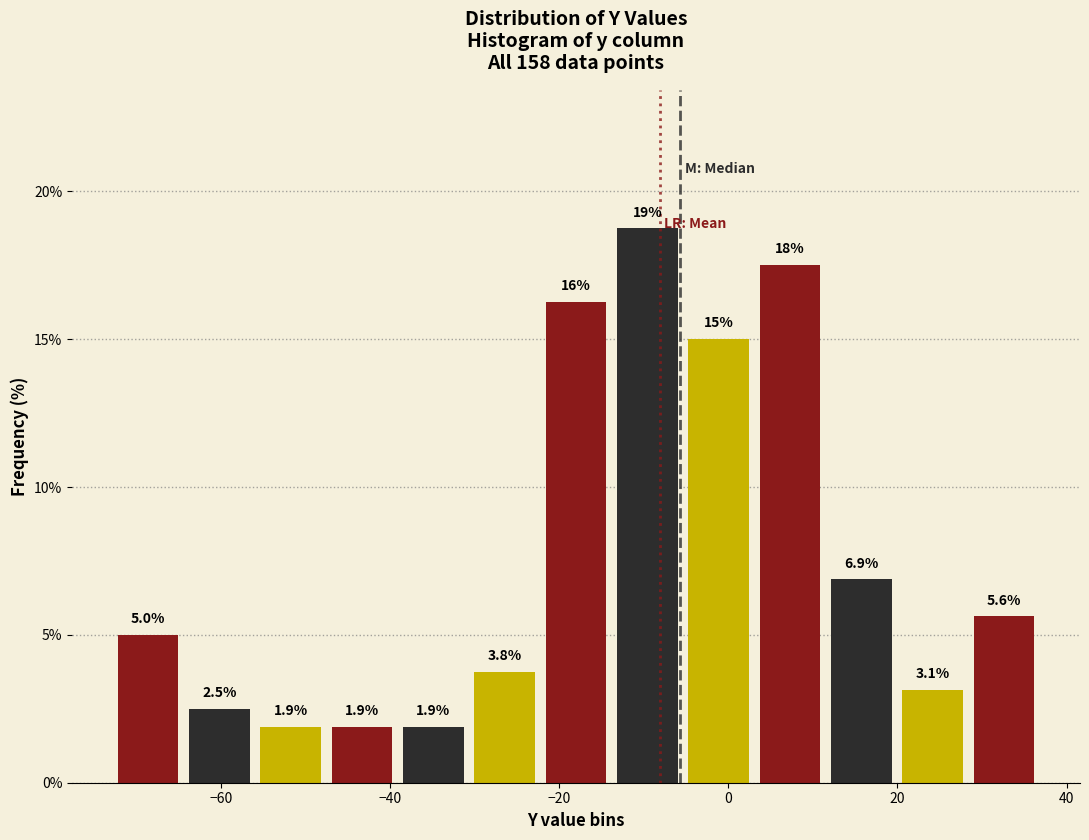

Which range on the x-axis has the tallest bar?

-14 to -6